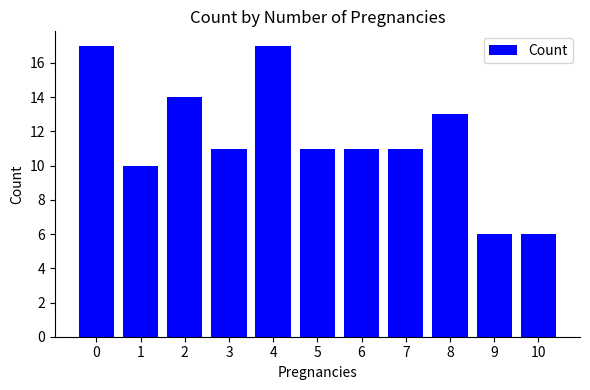

What is the change in value from 0 to 6?

-6